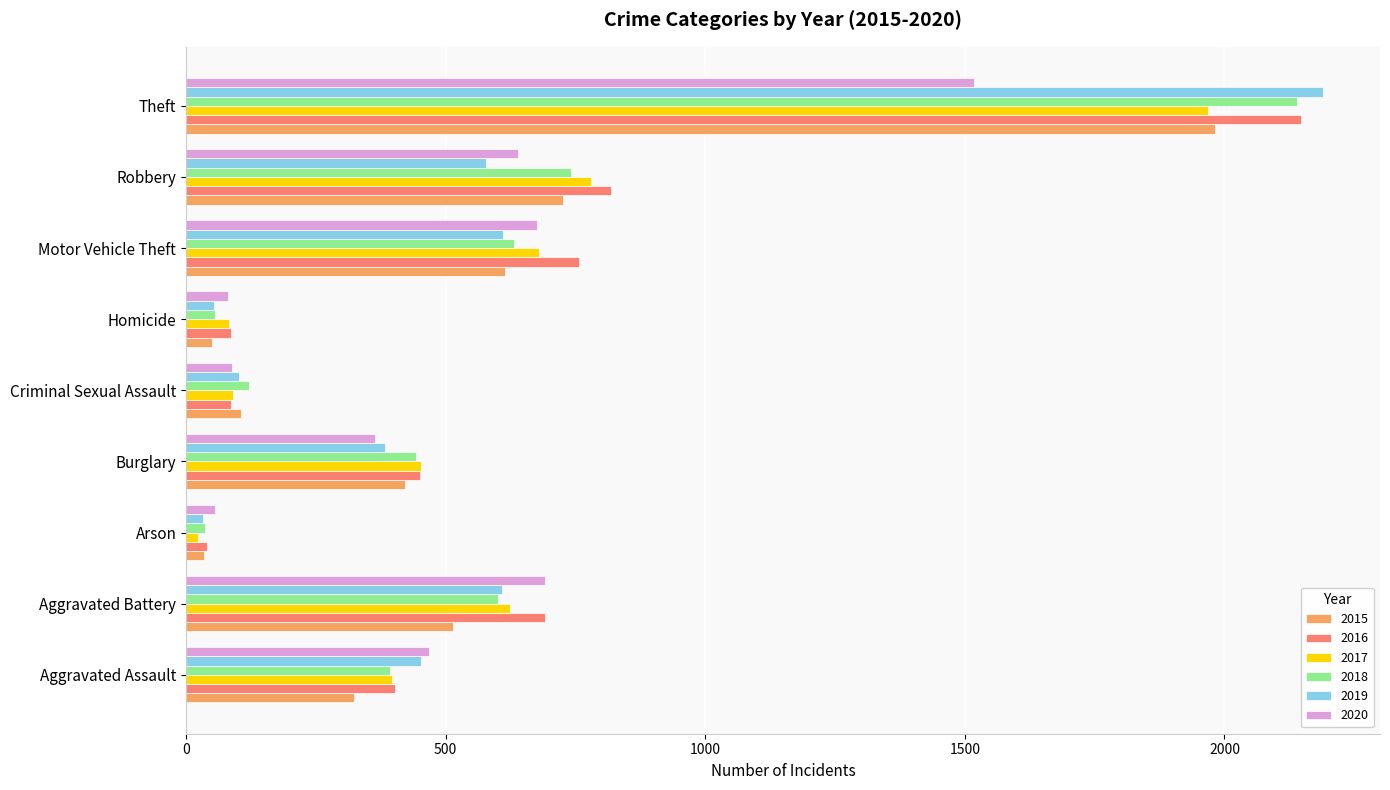

True or false: 2019 has a value of 452 at Aggravated Assault.

True